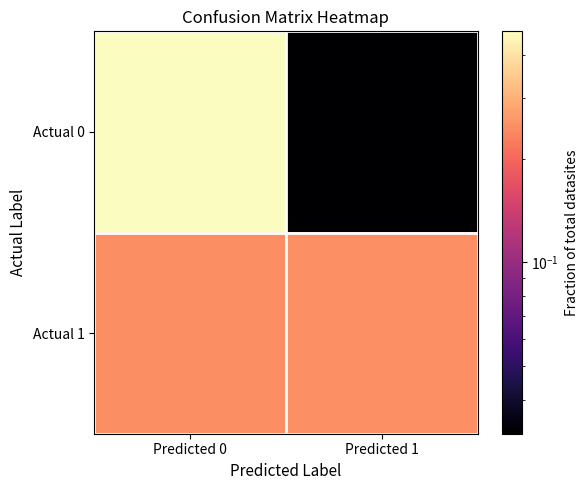

What is the spread (max minus min) of values at Predicted 0?

0.2